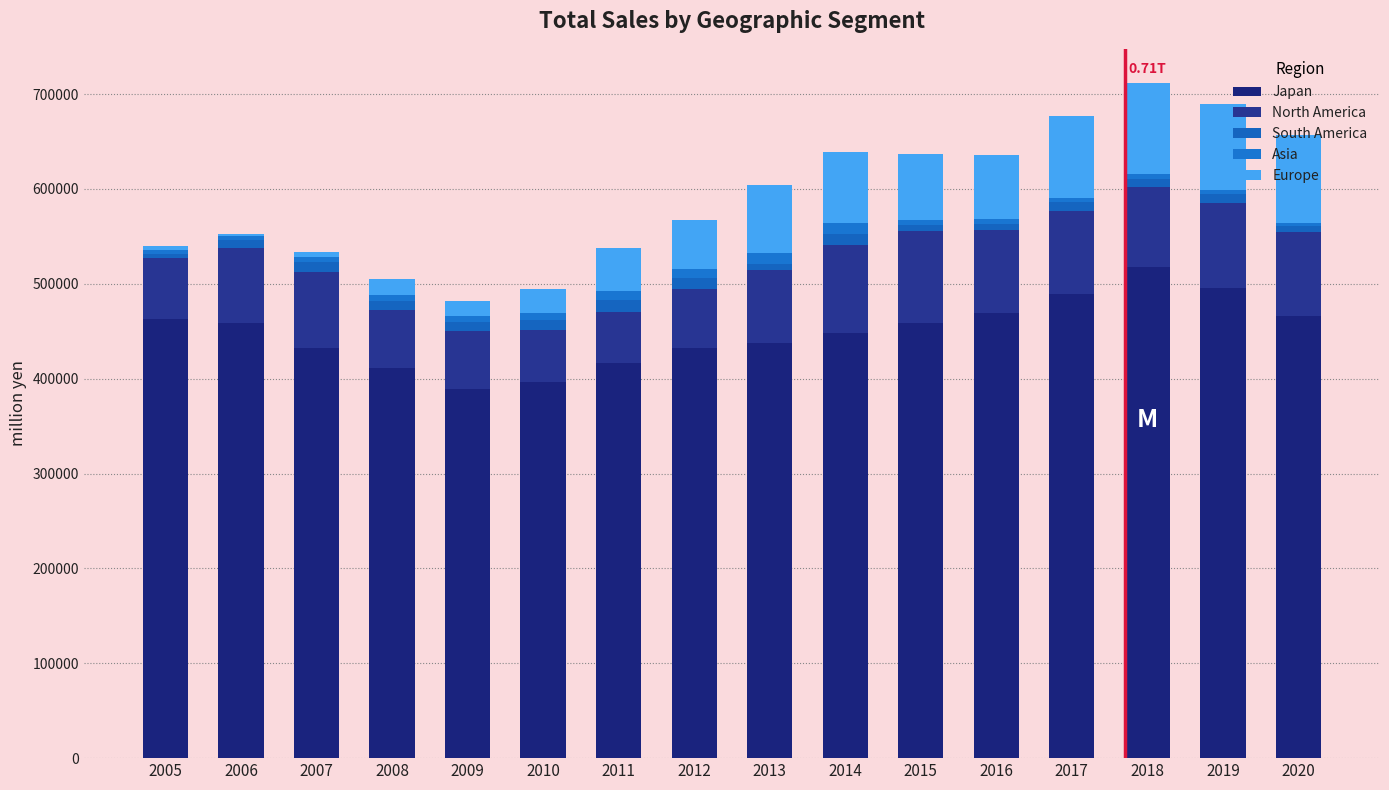

Does the chart contain stacked bars?

Yes